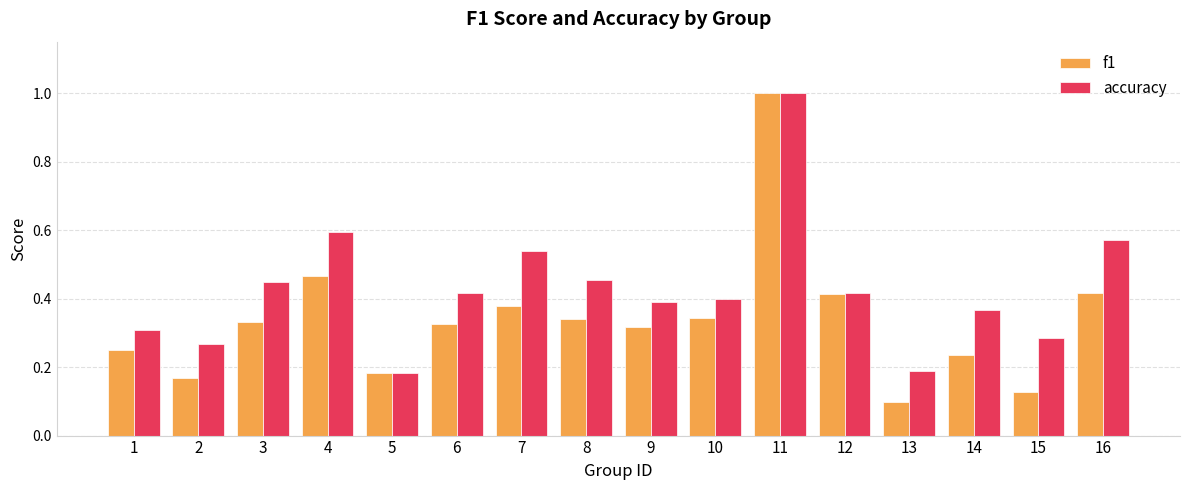

Which series has the widest spread of values?

f1